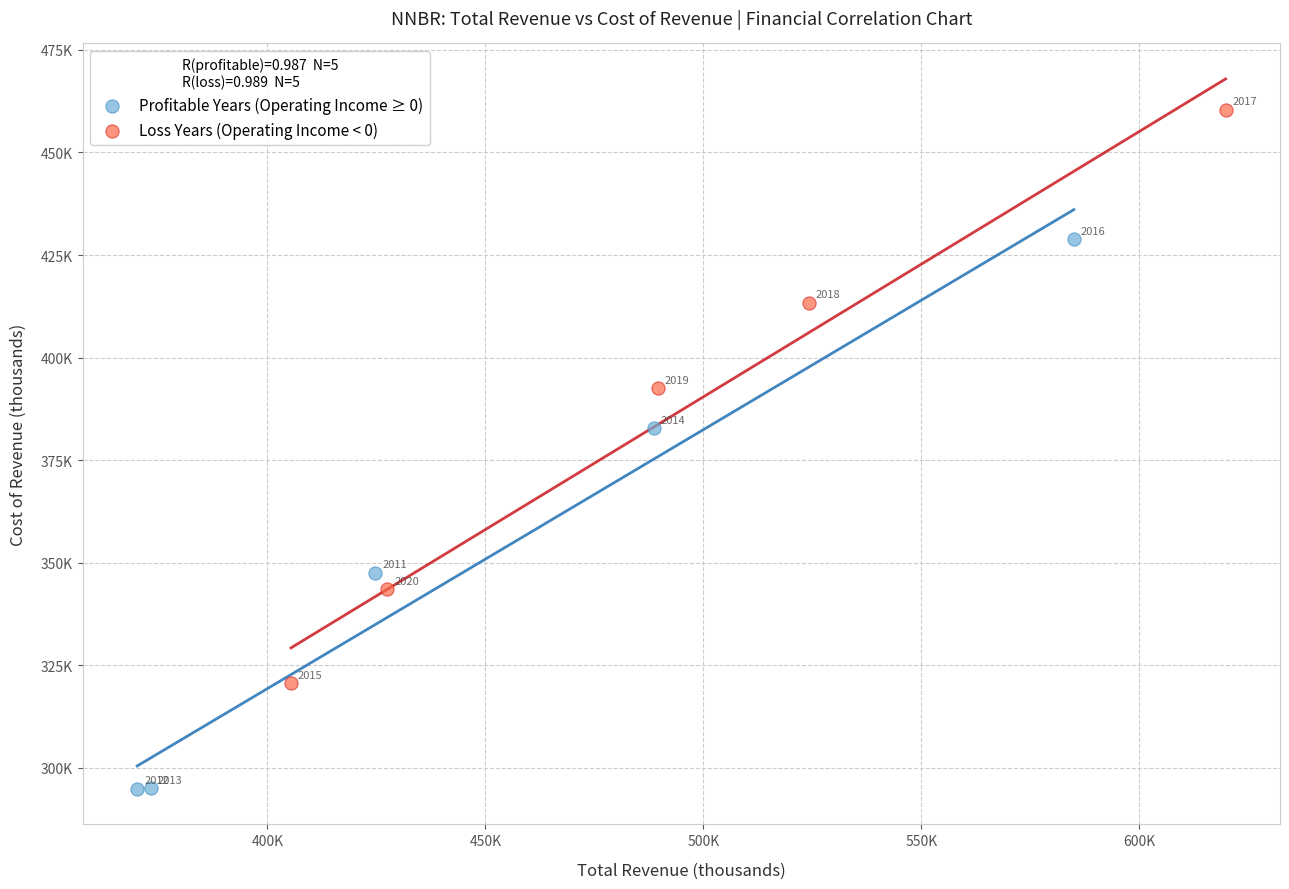

Which series reaches the maximum Y coordinate?

Loss Years (Operating Income < 0)